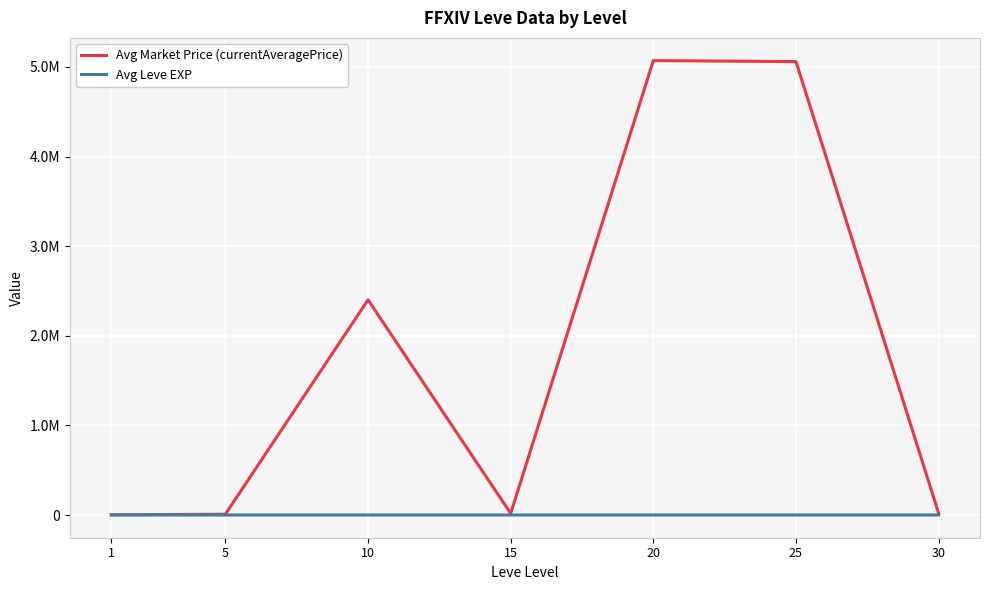

What is the sum of all Avg Leve EXP values?

329.2